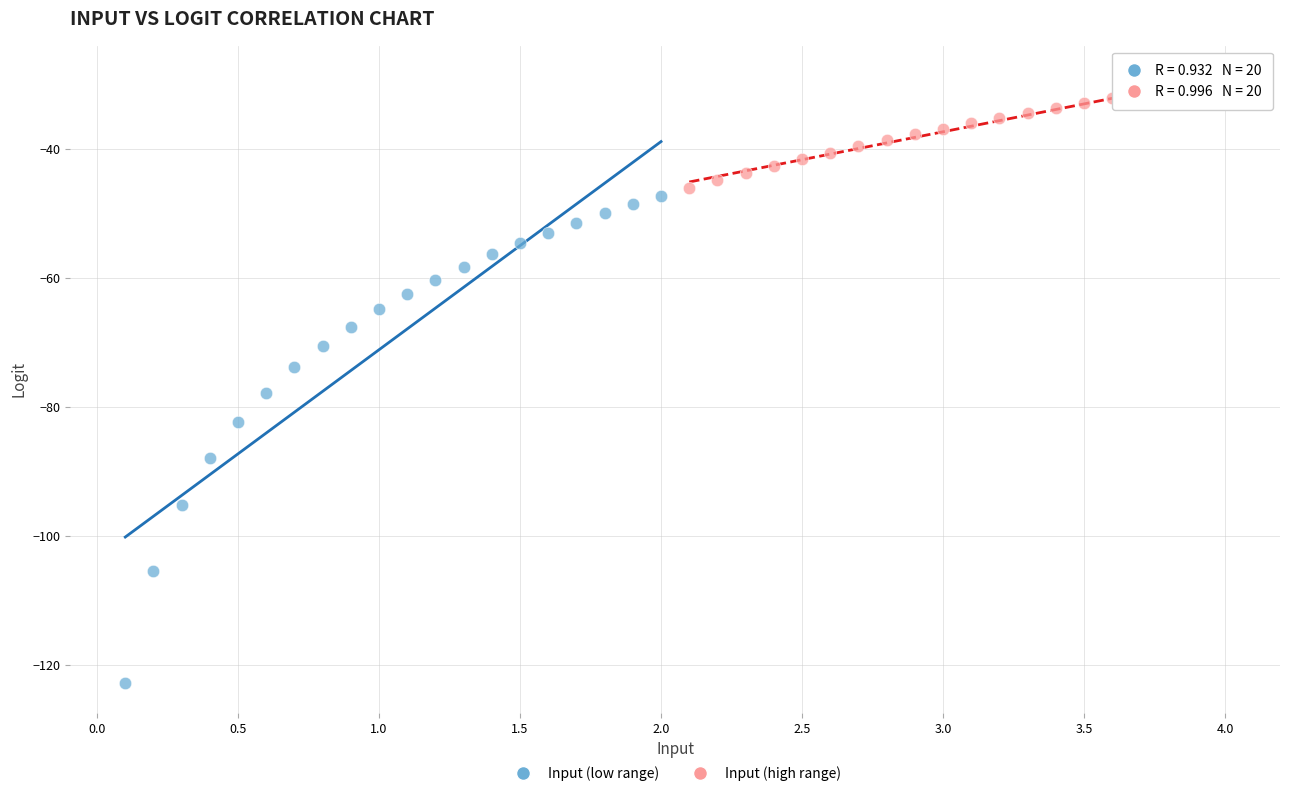

Which series reaches the maximum Y coordinate?

Input (high range)